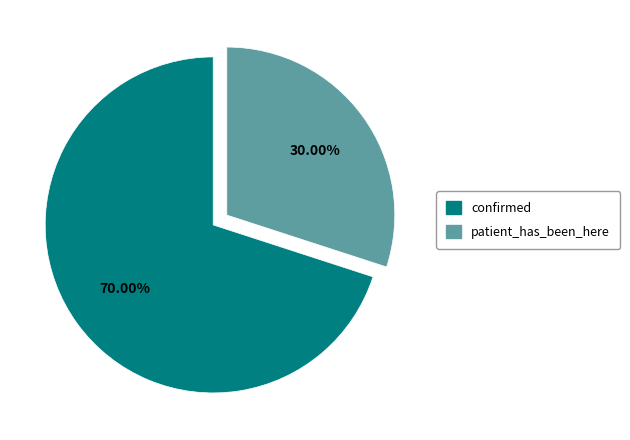

Count the number of slices in the pie.

2